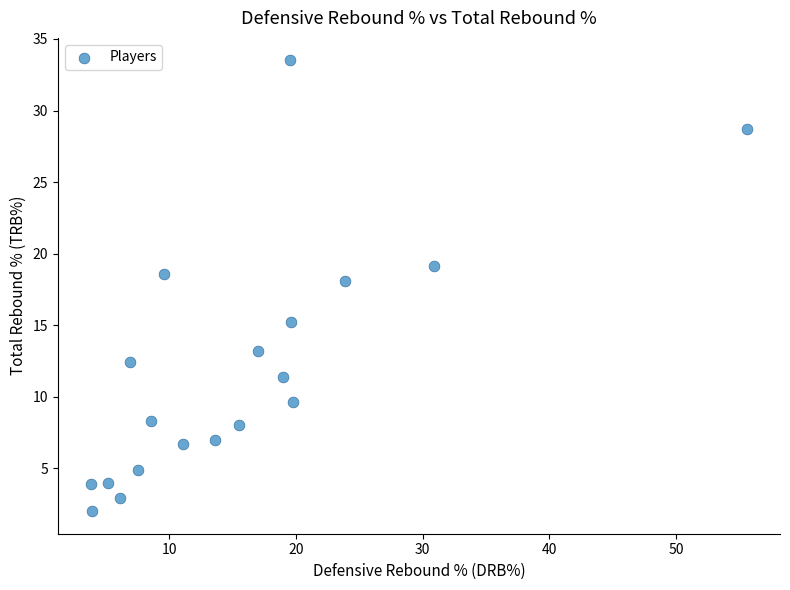

What is the range of Y values (max minus min)?

31.5